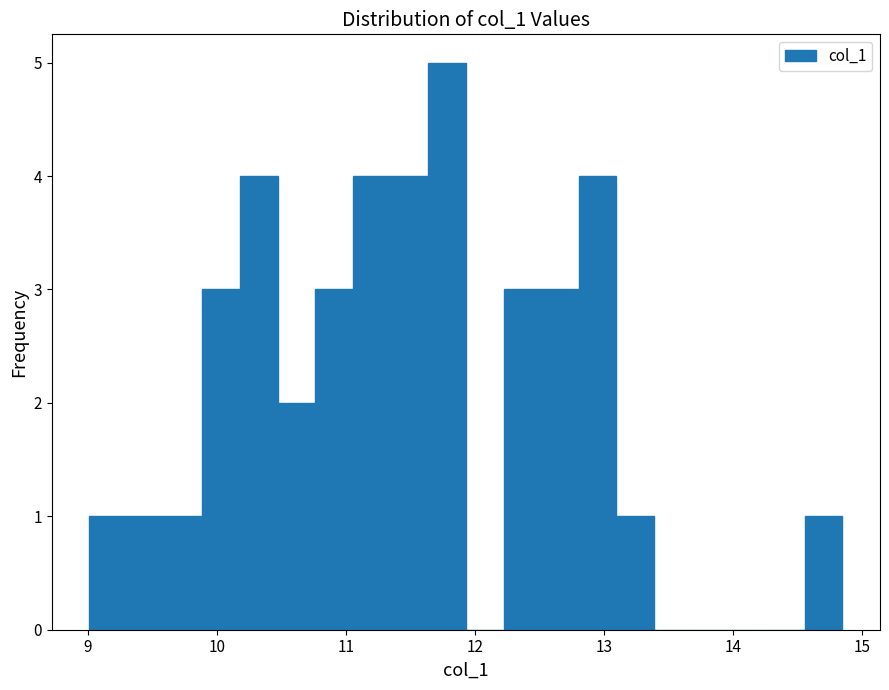

Around what value on the x-axis is the tallest bar? Give the approximate position of its centre, as read against the axis.

11.8